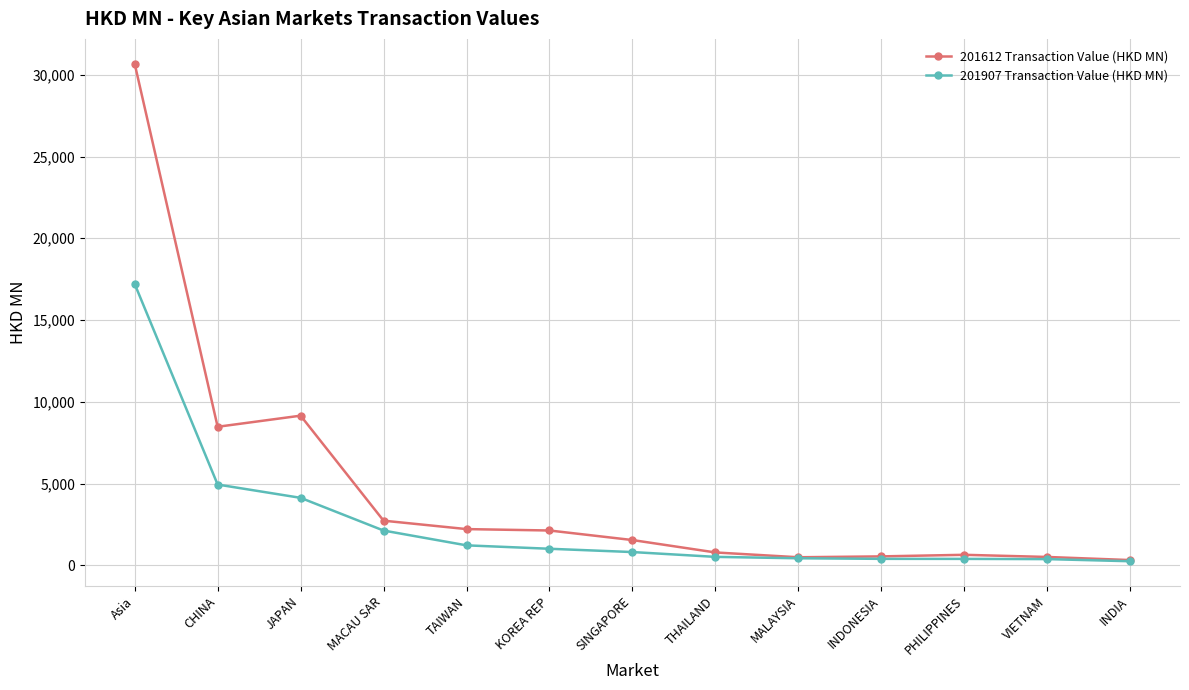

Is the value of 201612 Transaction Value (HKD MN) at SINGAPORE greater than the value of 201907 Transaction Value (HKD MN) at KOREA REP?

Yes